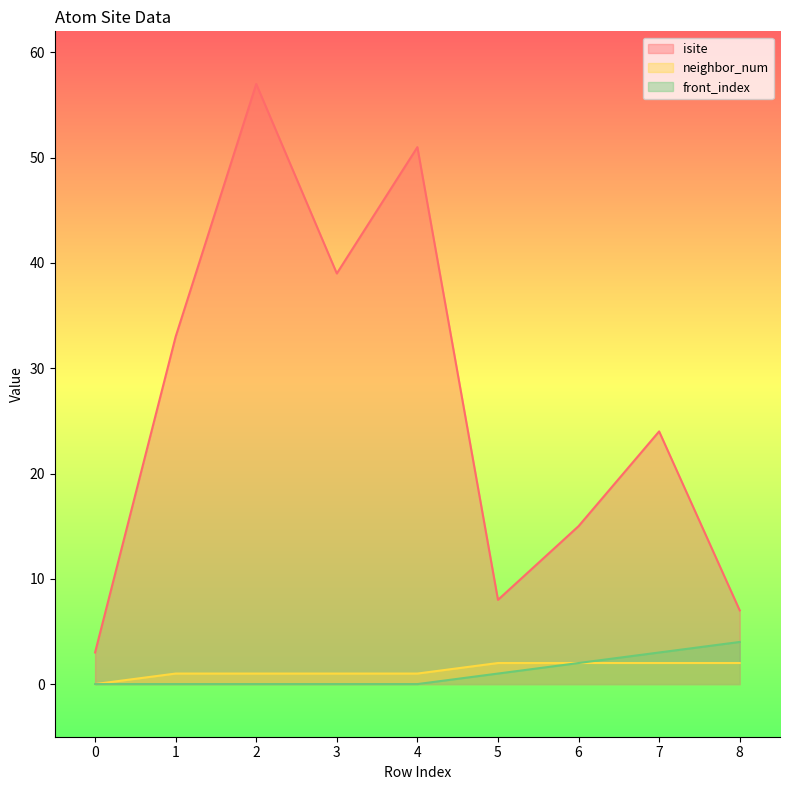

True or false: isite has more than 0 interior local peaks.

True